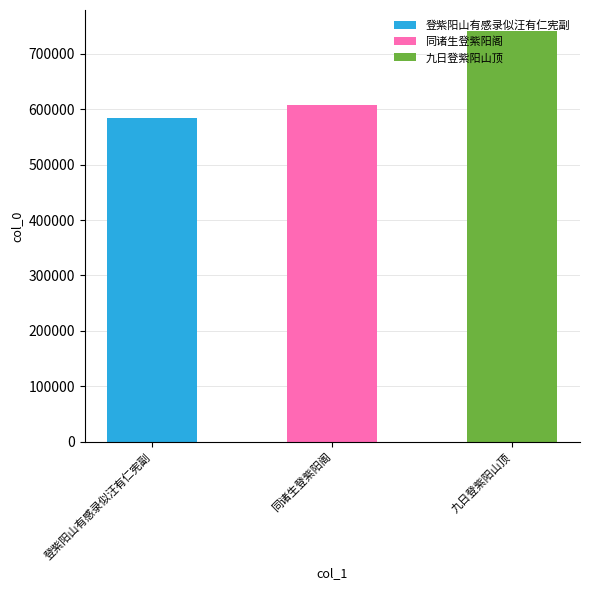

Does the chart contain stacked bars?

Yes